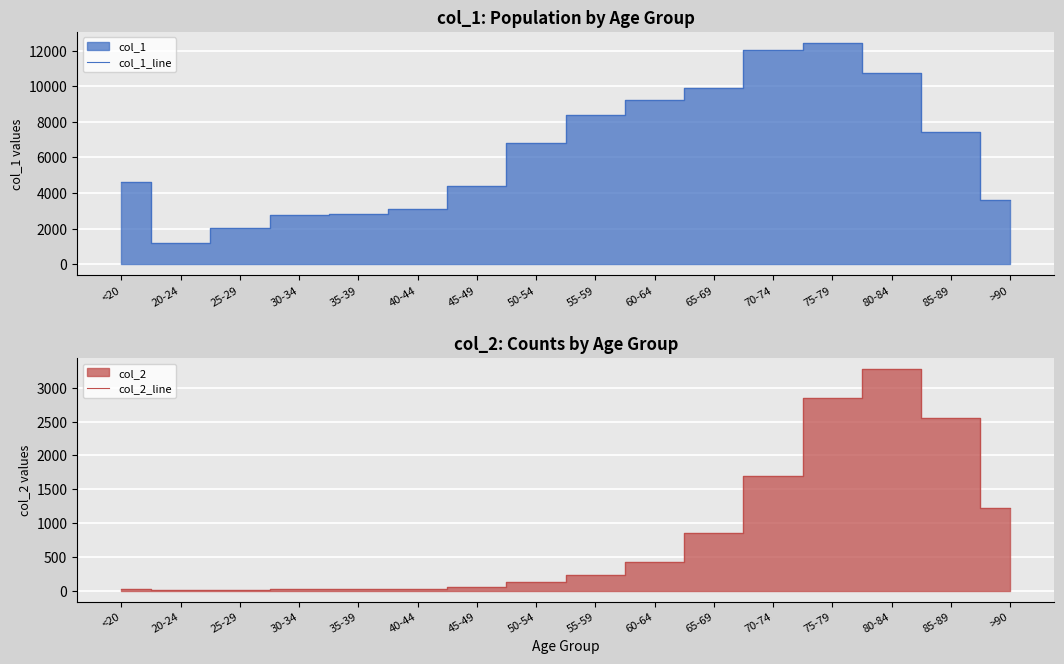

Which series changed the most between 40-44 and 55-59?

col_1_line